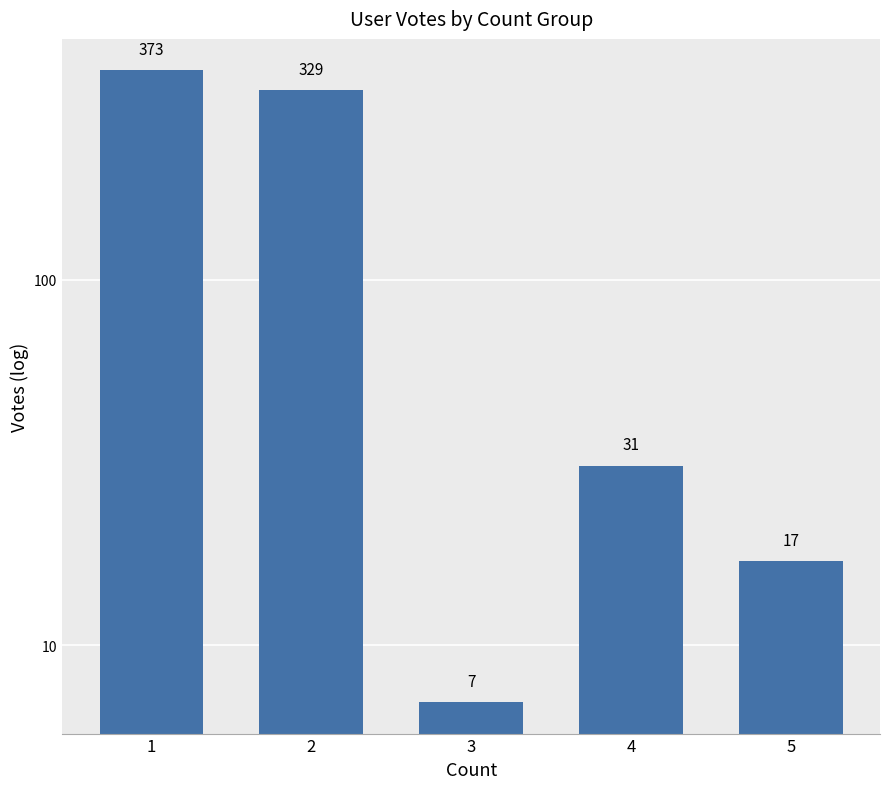

At which category does the chart reach its peak across all series?

1